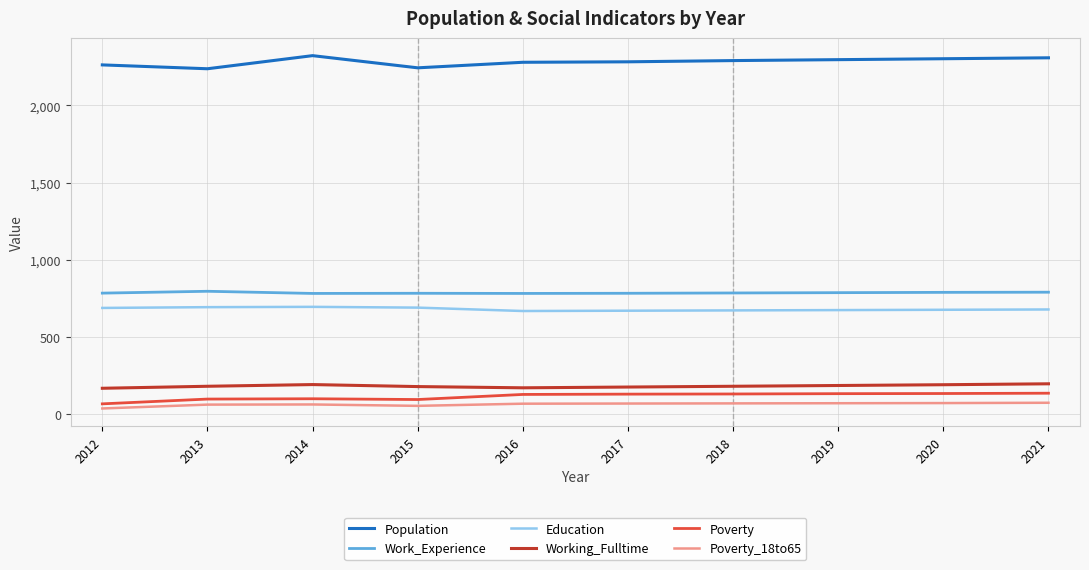

The Education series shows 264 at 2015. True or false?

False